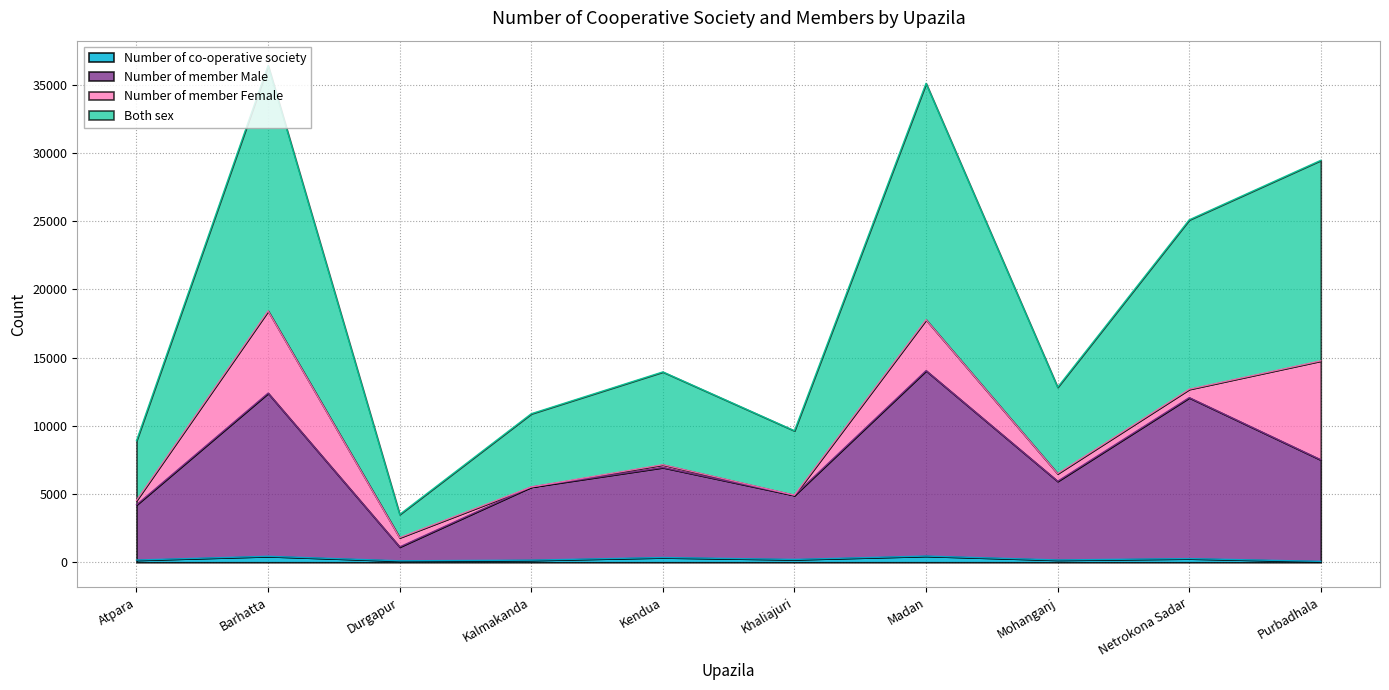

Which label corresponds to the largest value in the chart?

Barhatta